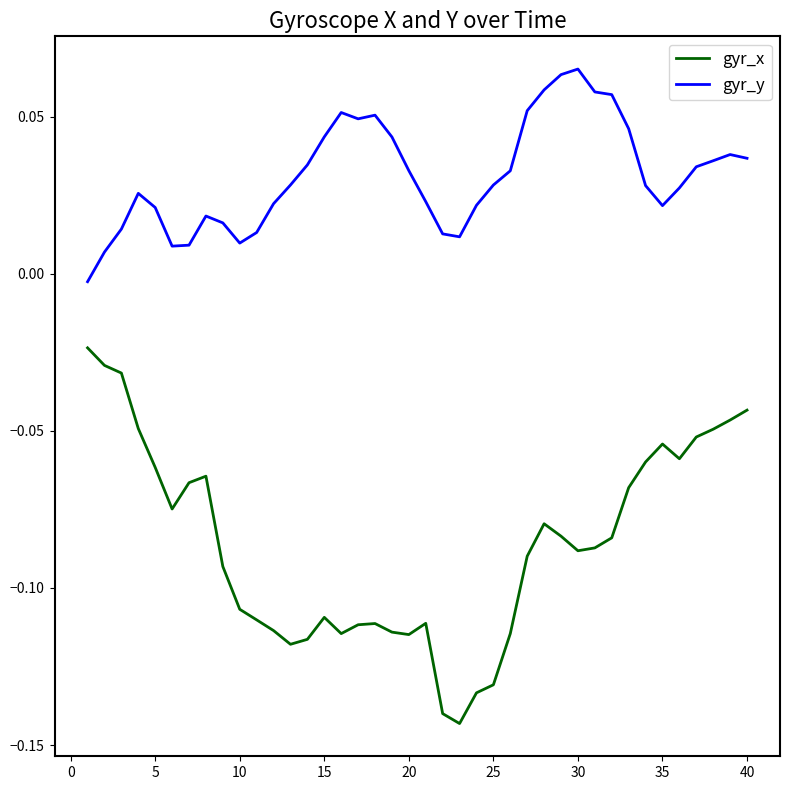

Which series has the largest total across all categories?

gyr_y